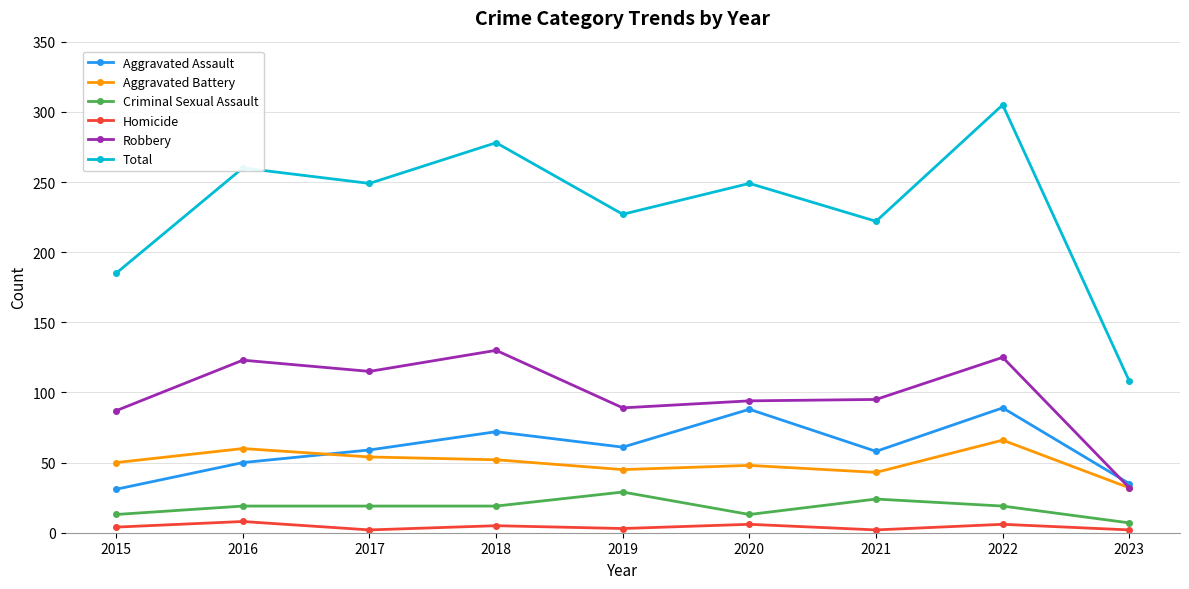

Which label corresponds to the largest value in the chart?

2022